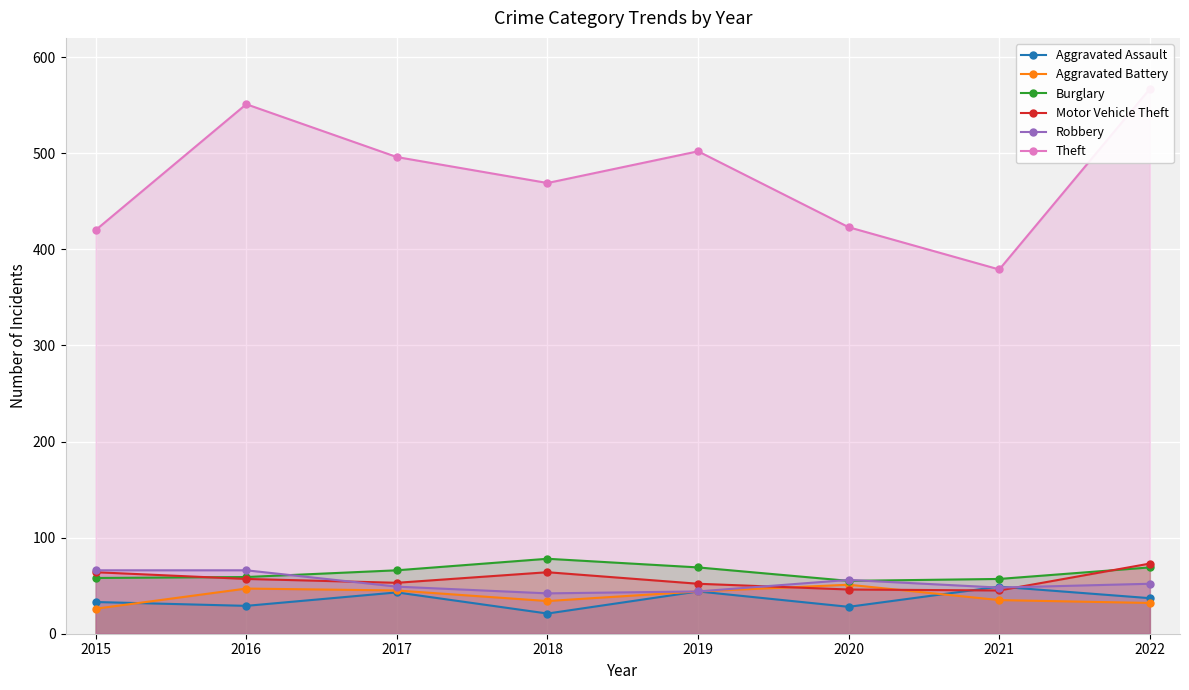

How many values in the Robbery series are below 52?

4